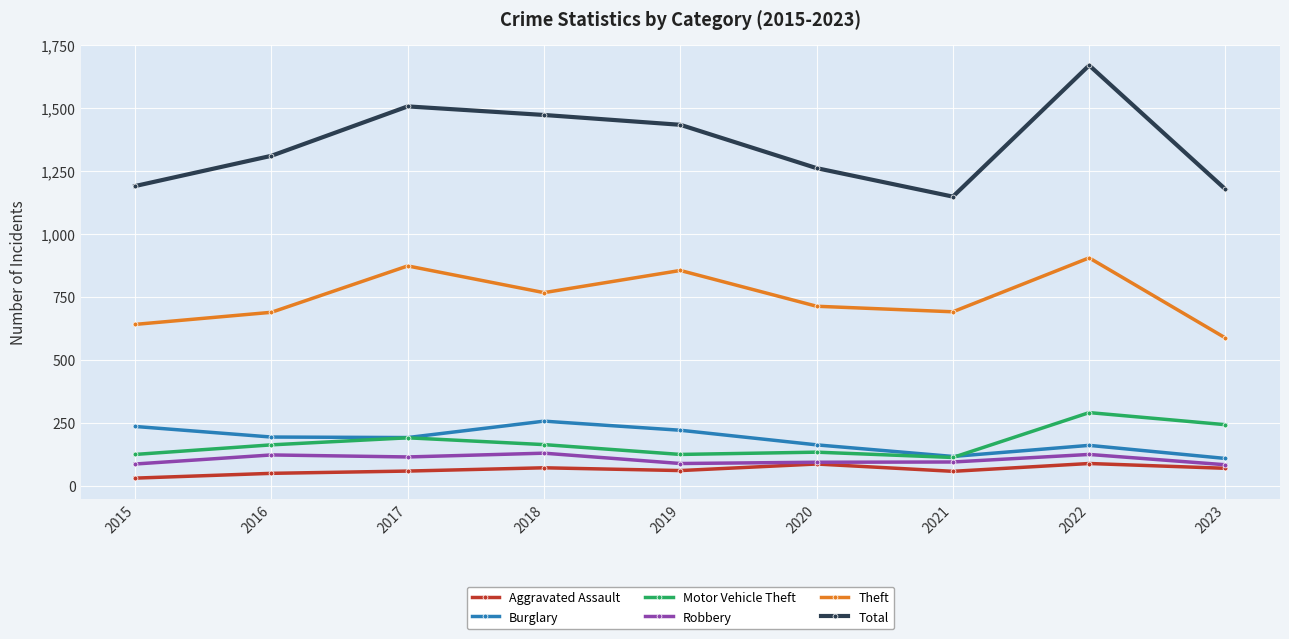

Read the Robbery value at 2023, to the nearest 10.

80